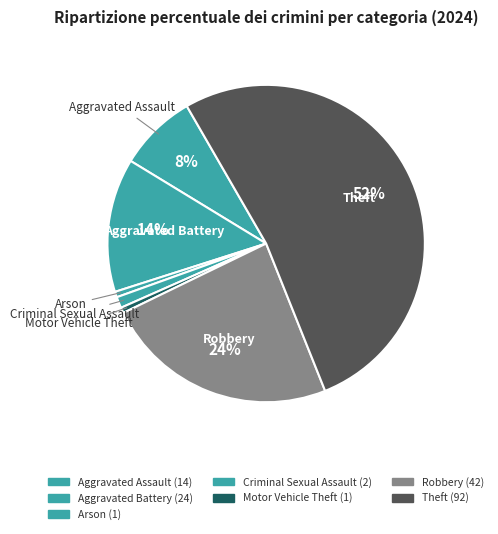

Is there a majority slice in this chart?

Yes